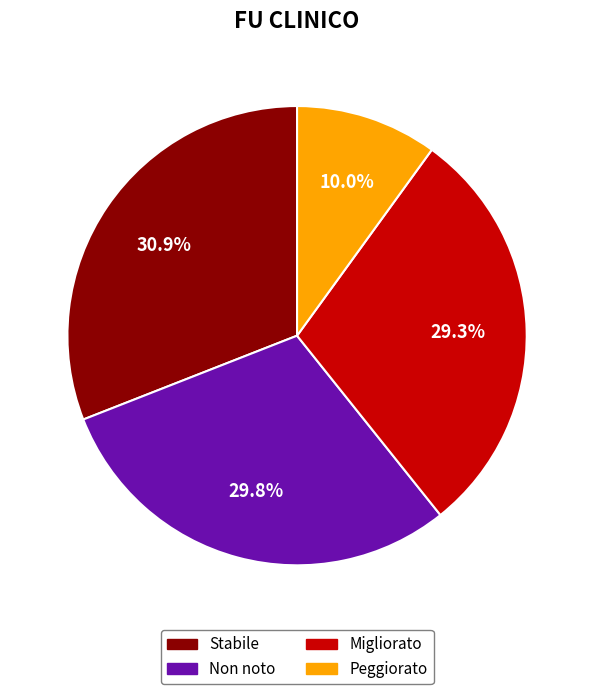

Is there any slice that represents more than half of the pie?

No